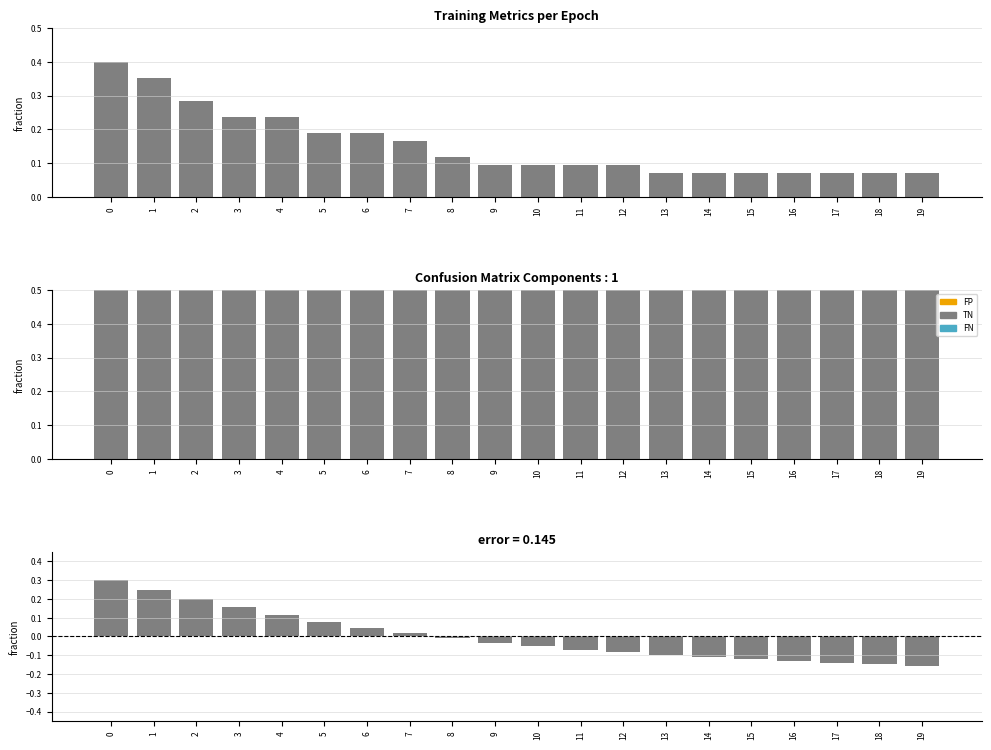

Reading left to right, transcribe all the data shown in this chart.

TP: 0.4	0.4	0.3	0.2	0.2	0.2	0.2	0.2	0.1	0.1	0.1	0.1	0.1	0.1	0.1	0.1	0.1	0.1	0.1	0.1
TN: 0.5	0.5	0.6	0.6	0.6	0.7	0.7	0.7	0.7	0.7	0.7	0.7	0.7	0.7	0.7	0.7	0.7	0.7	0.7	0.7
FP: 0.7	0.6	0.5	0.4	0.3	0.3	0.2	0.2	0.2	0.2	0.2	0.2	0.2	0.2	0.2	0.2	0.2	0.1	0.1	0.1
FN: 0.0	0.0	0.0	0.0	0.0	0.1	0.1	0.1	0.1	0.1	0.1	0.1	0.1	0.1	0.1	0.1	0.1	0.1	0.1	0.1
train loss: 0.3	0.2	0.2	0.2	0.1	0.1	0.0	0.0	-0.0	-0.0	-0.1	-0.1	-0.1	-0.1	-0.1	-0.1	-0.1	-0.1	-0.1	-0.2